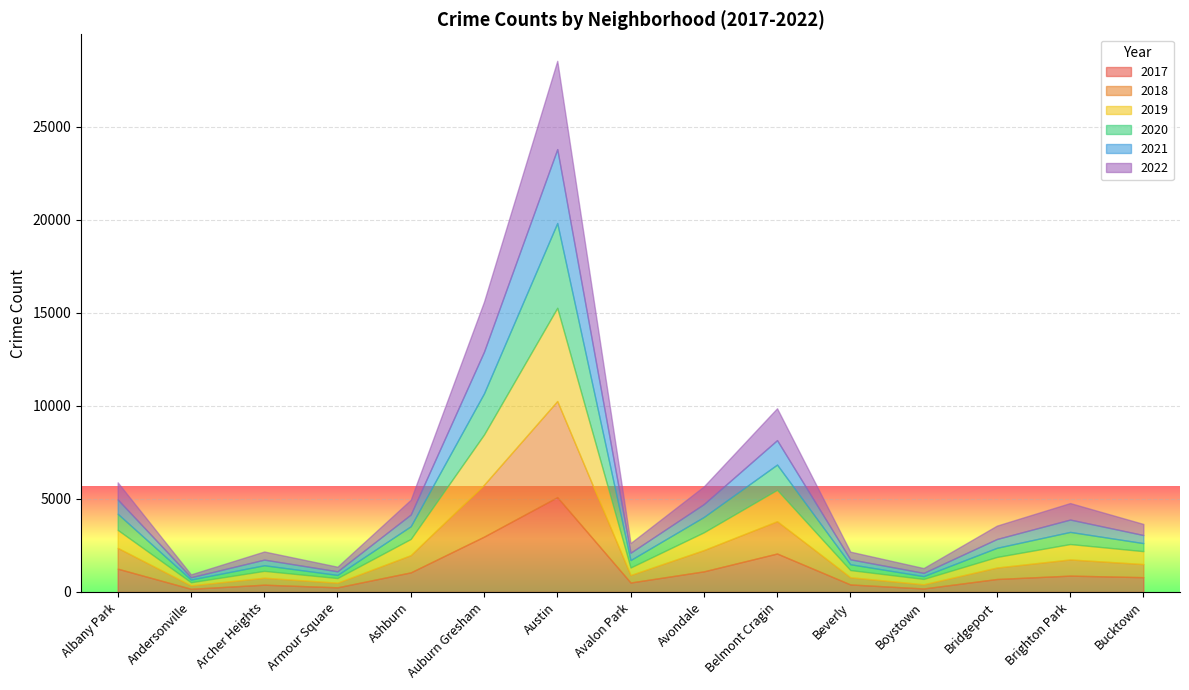

What is the difference between the maximum and minimum values in the 2020 series?

4409